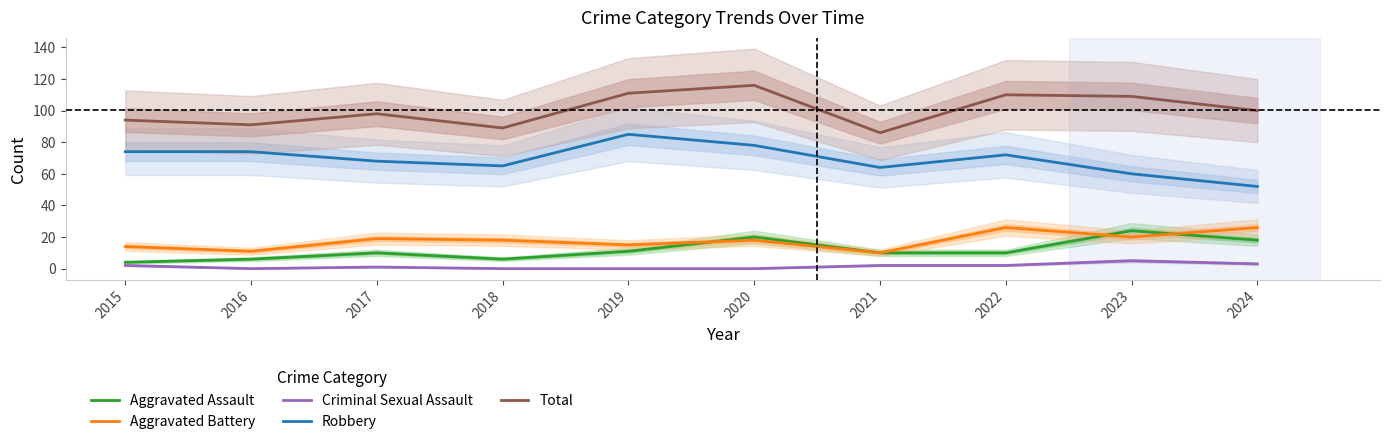

True or false: Criminal Sexual Assault and Aggravated Battery intersect in this chart.

False